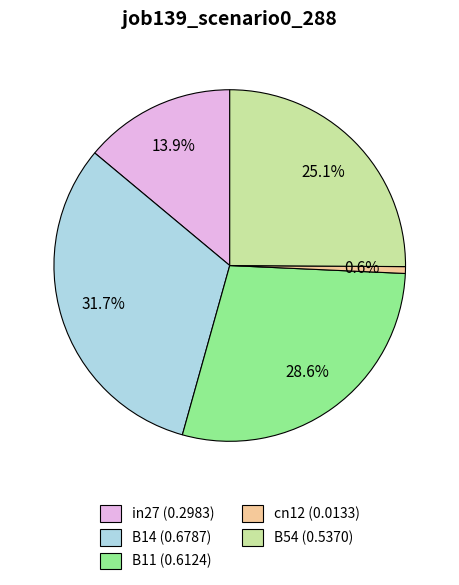

Count the number of slices in the pie.

5